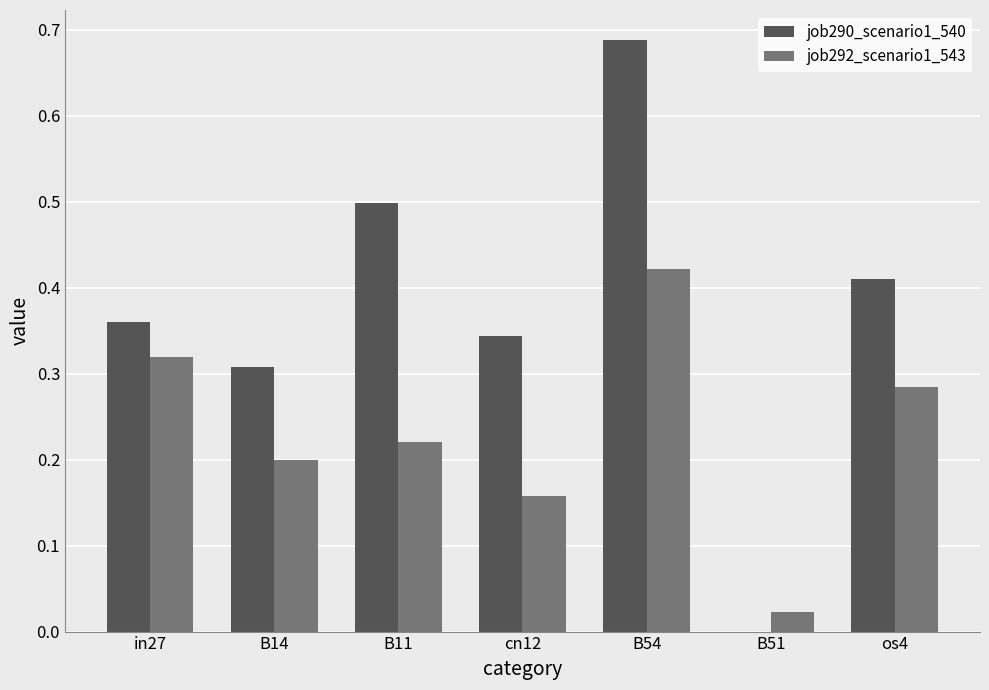

At which label does job292_scenario1_543 reach its peak?

B54